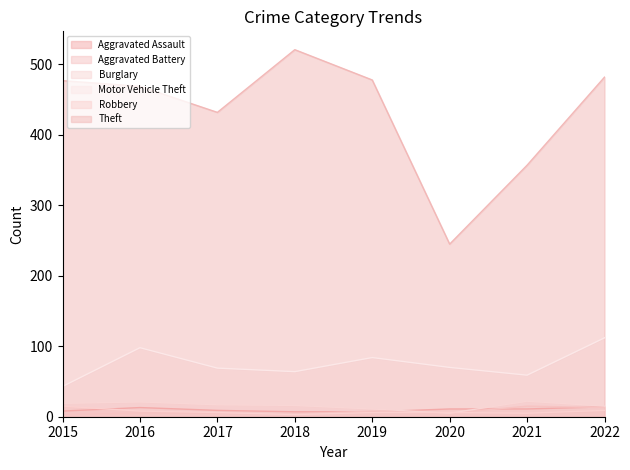

At 2019, list the series in order from smallest to largest.

Robbery, Aggravated Assault, Aggravated Battery, Burglary, Motor Vehicle Theft, Theft